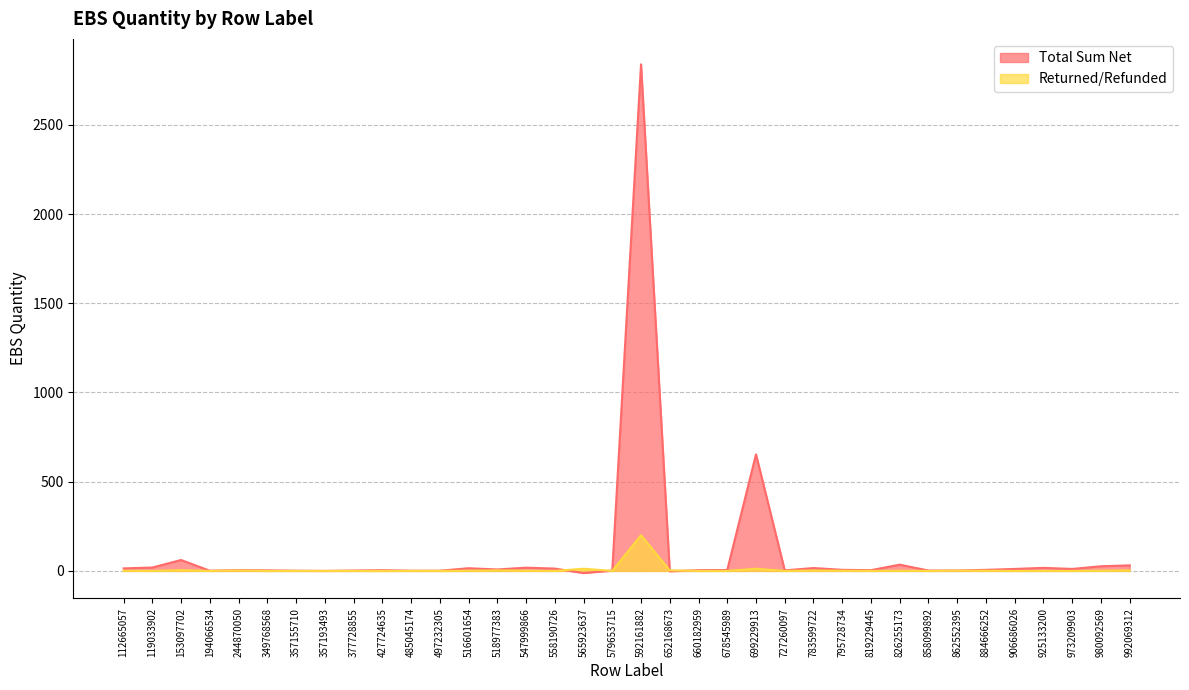

Where do Total Sum Net and Returned/Refunded first cross each other?

558190726 and 565923637